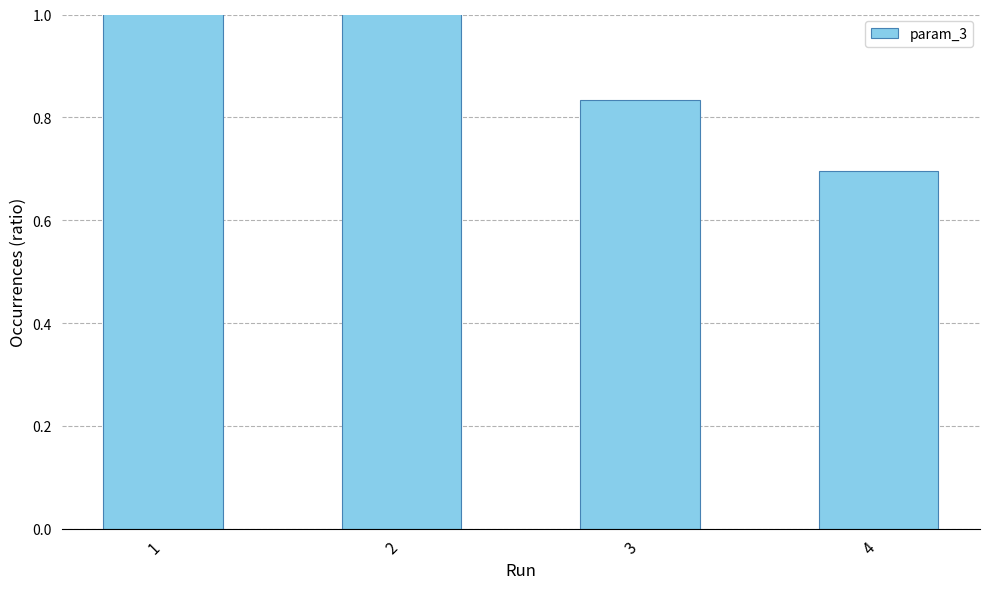

At which category does the chart reach its minimum across all series?

4